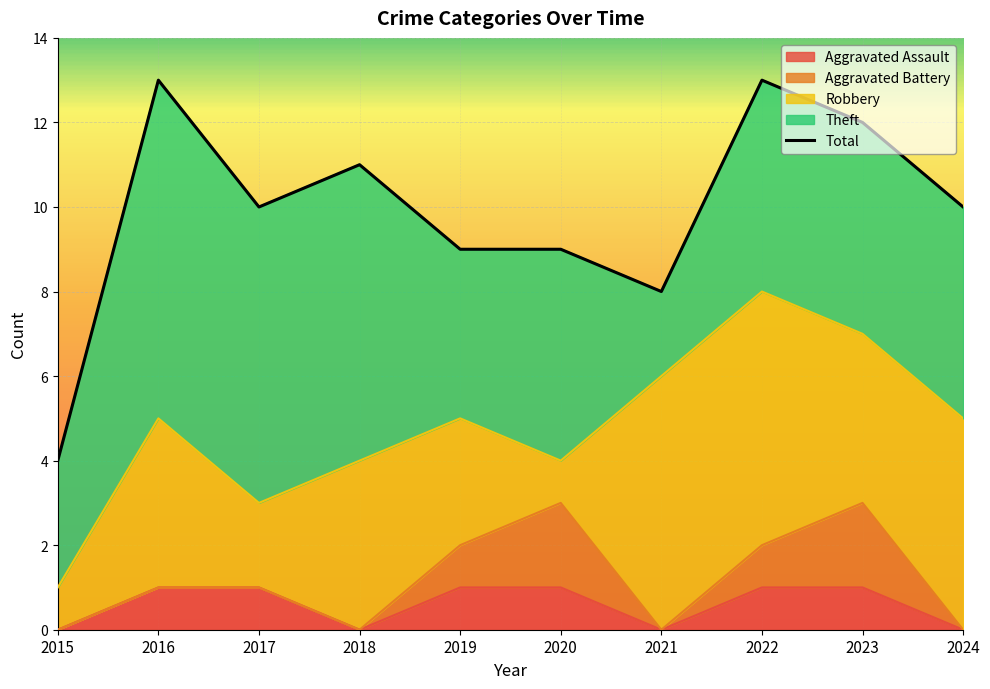

List the labels in order of value, smallest first.

2015, 2021, 2019, 2020, 2017, 2024, 2018, 2023, 2016, 2022